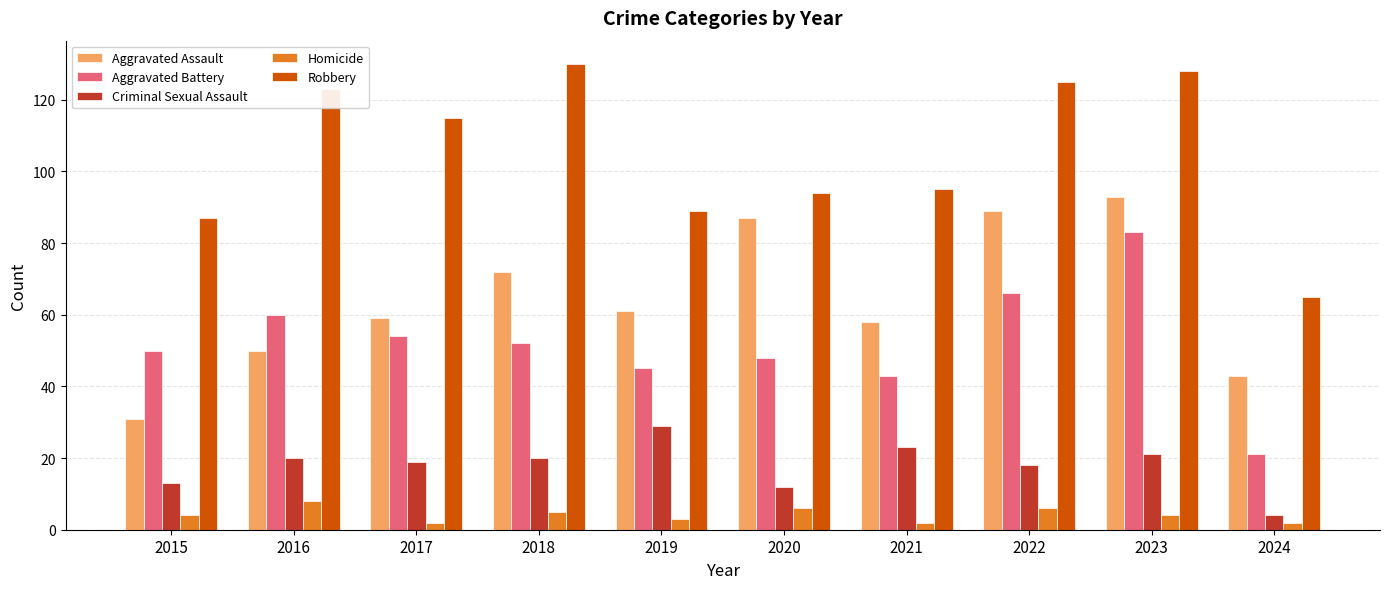

What are all the series names shown in the legend?

Aggravated Assault, Aggravated Battery, Criminal Sexual Assault, Homicide, Robbery